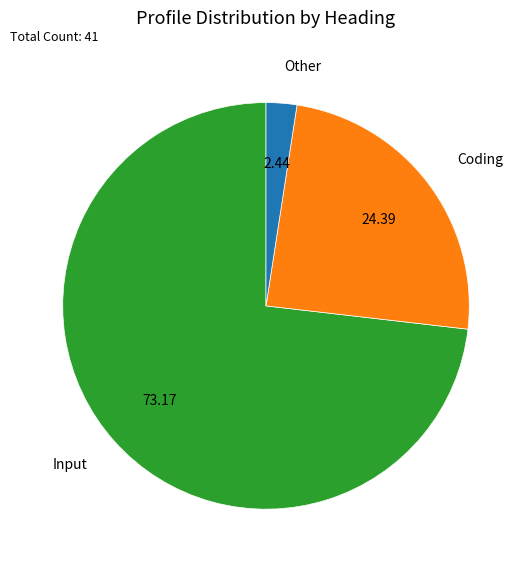

Is there any slice that represents more than half of the pie?

Yes